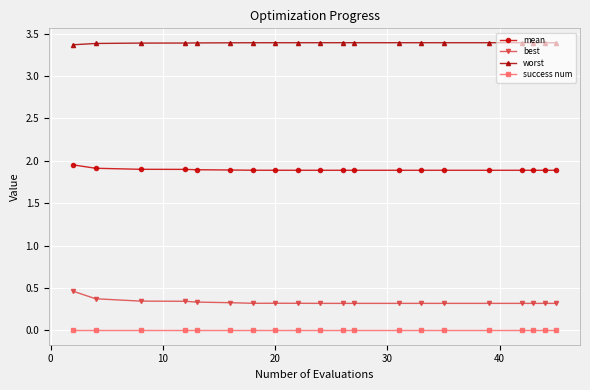

Does the chart display data point markers on the line(s)?

Yes